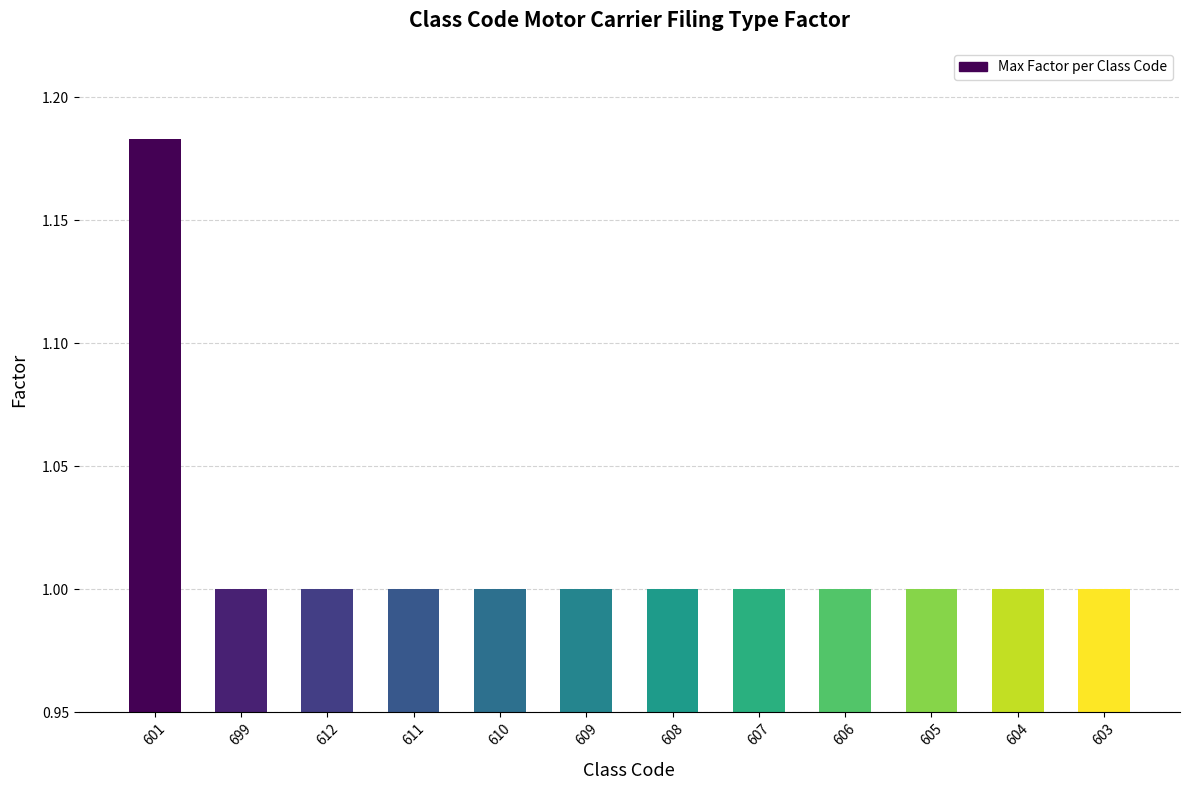

At which category does the chart reach its peak across all series?

601